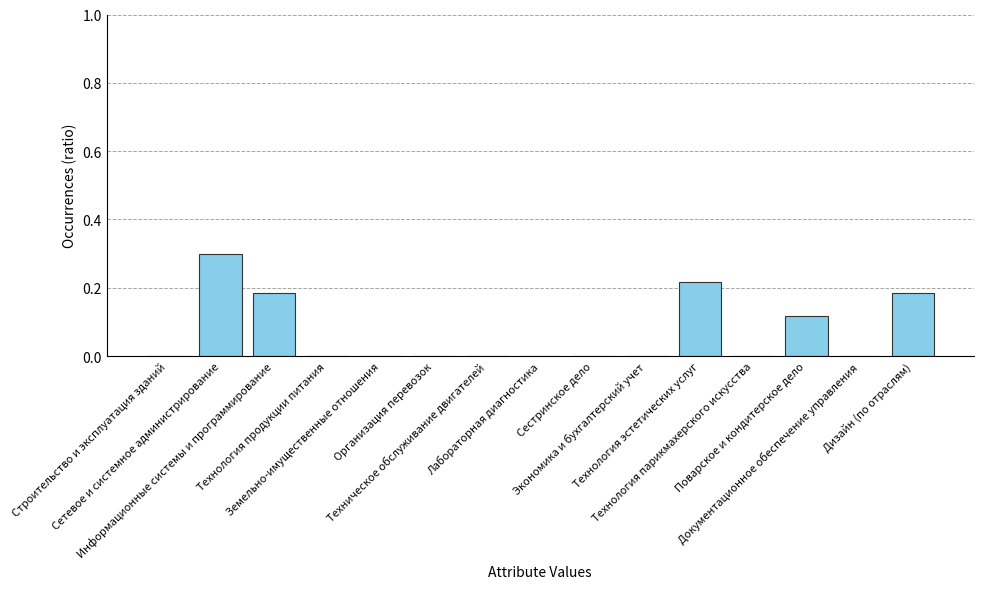

How many distinct data groups are displayed?

1